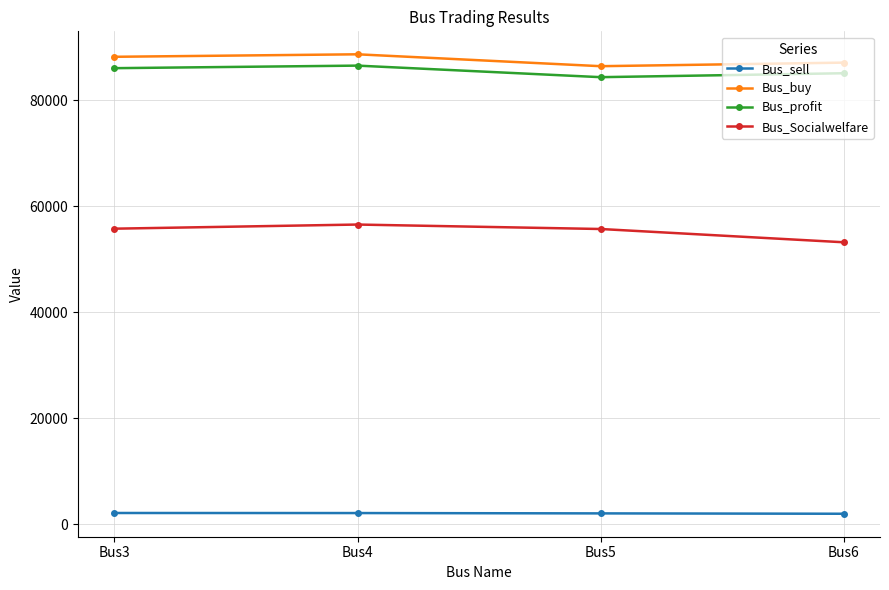

At which category does Bus_profit reach its first local valley?

Bus5